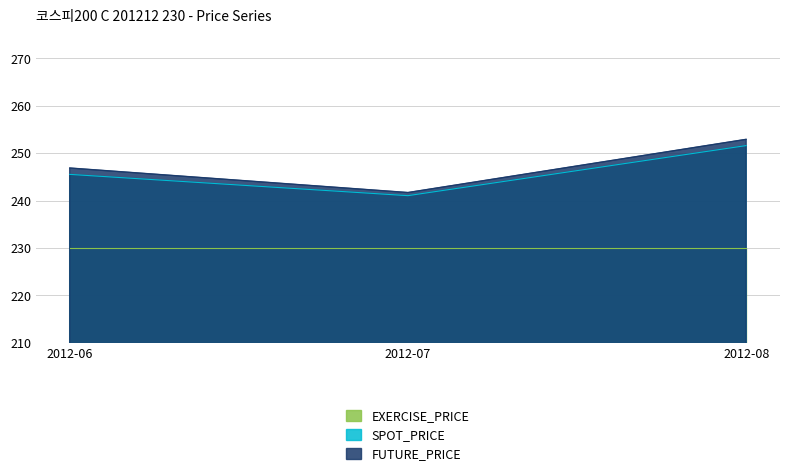

Rank the series by their maximum value, from lowest to highest.

EXERCISE_PRICE, SPOT_PRICE, FUTURE_PRICE